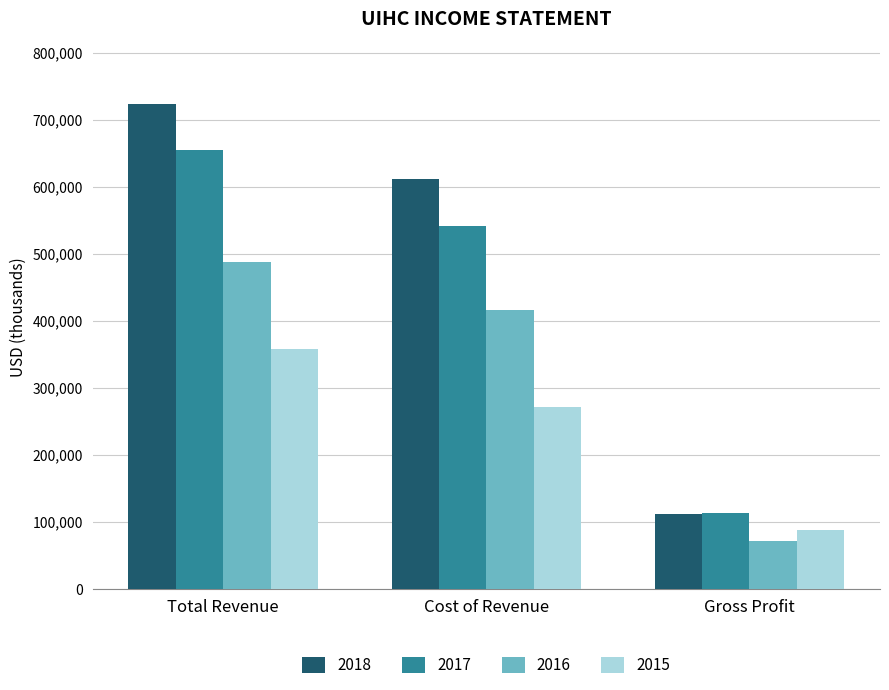

Reading left to right, list all the values displayed in this chart.

2018: Total Revenue=723900	Cost of Revenue=611700	Gross Profit=112200
2017: Total Revenue=654400	Cost of Revenue=541000	Gross Profit=113400
2016: Total Revenue=487100	Cost of Revenue=416000	Gross Profit=71100
2015: Total Revenue=357600	Cost of Revenue=270500	Gross Profit=87100